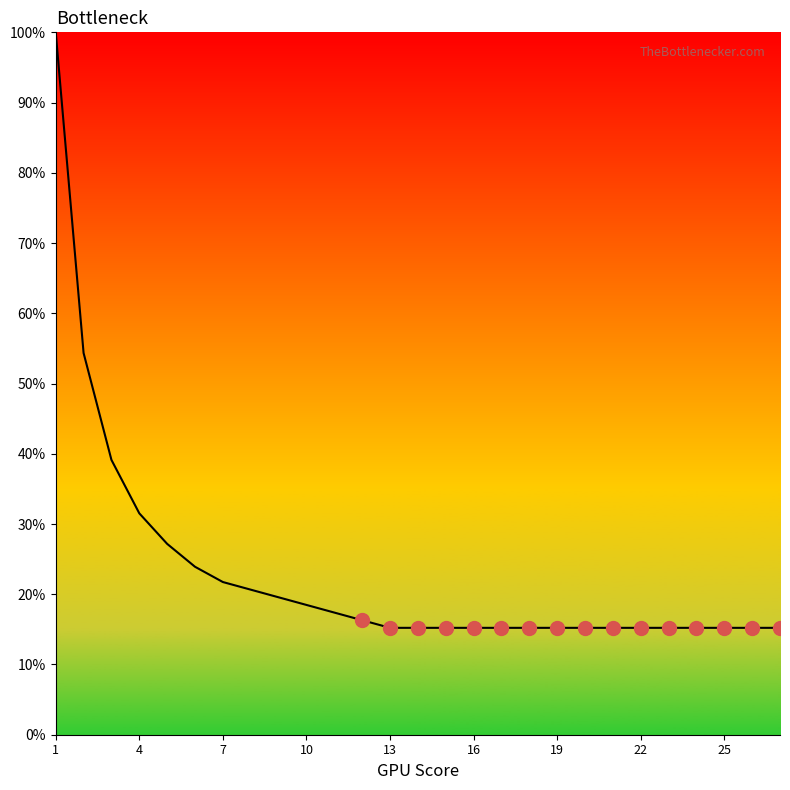

What is the difference between the maximum and minimum values?

84.8